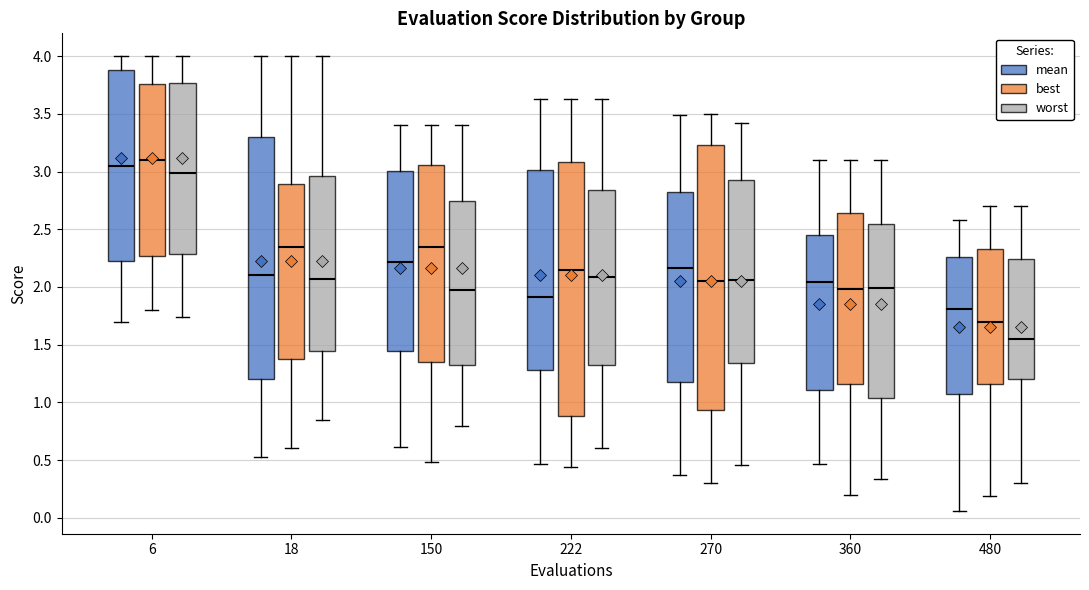

Which box's median line is the lowest?

480 (worst)